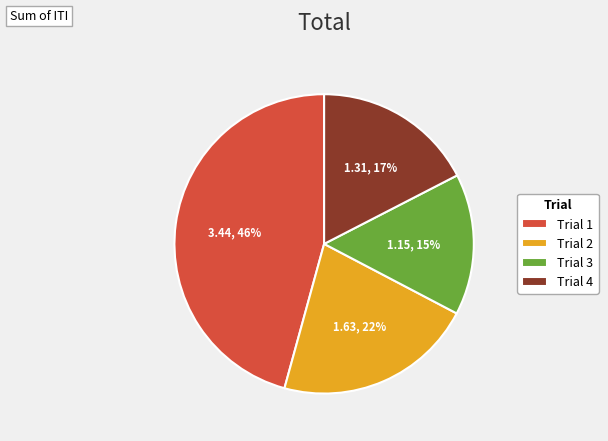

Is it true that Trial 1 is 55% of the pie?

False